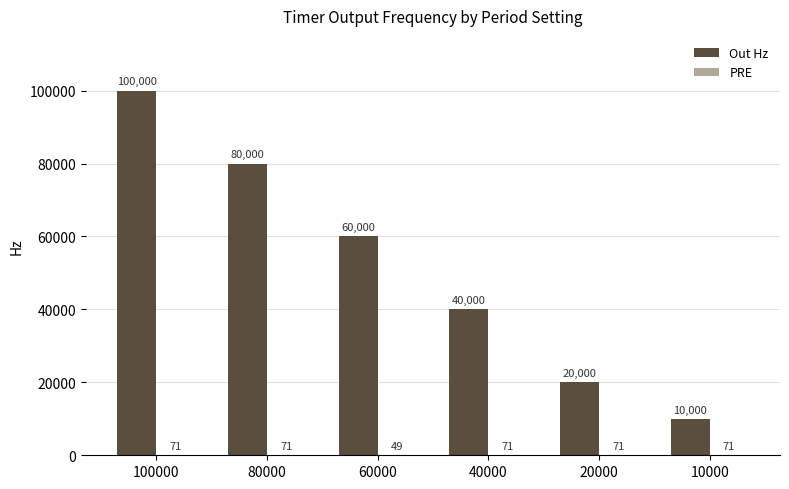

At which category is the sum across all series the highest?

100000